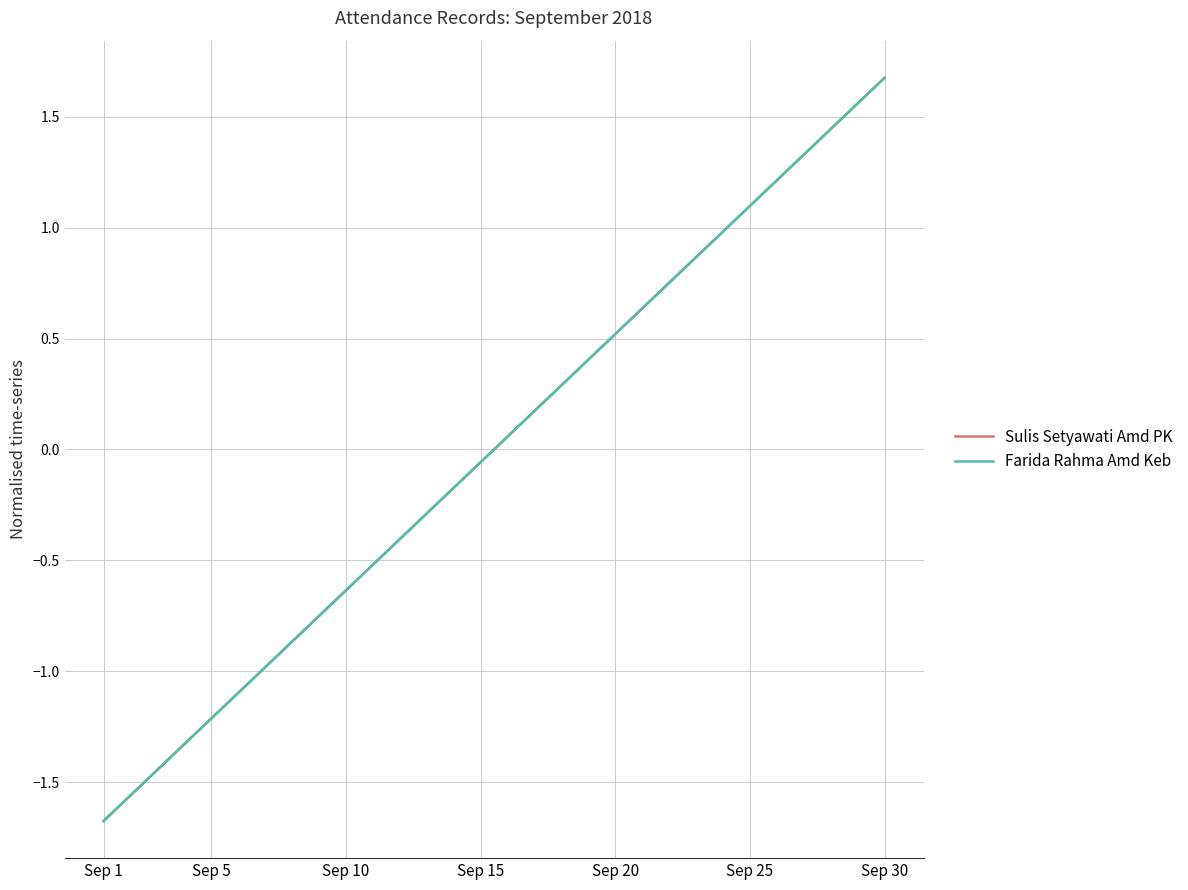

True or false: Sulis Setyawati Amd PK and Farida Rahma Amd Keb cross at least once.

False